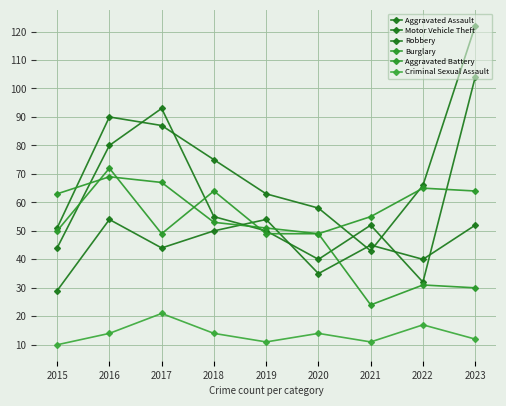

Reading right to left, extract all data points from this chart.

Aggravated Assault: 2023=52	2022=40	2021=45	2020=35	2019=54	2018=50	2017=44	2016=54	2015=29
Motor Vehicle Theft: 2023=122	2022=66	2021=43	2020=58	2019=63	2018=75	2017=87	2016=90	2015=51
Robbery: 2023=104	2022=32	2021=52	2020=40	2019=50	2018=55	2017=93	2016=80	2015=44
Burglary: 2023=30	2022=31	2021=24	2020=49	2019=51	2018=53	2017=67	2016=69	2015=63
Aggravated Battery: 2023=64	2022=65	2021=55	2020=49	2019=49	2018=64	2017=49	2016=72	2015=50
Criminal Sexual Assault: 2023=12	2022=17	2021=11	2020=14	2019=11	2018=14	2017=21	2016=14	2015=10